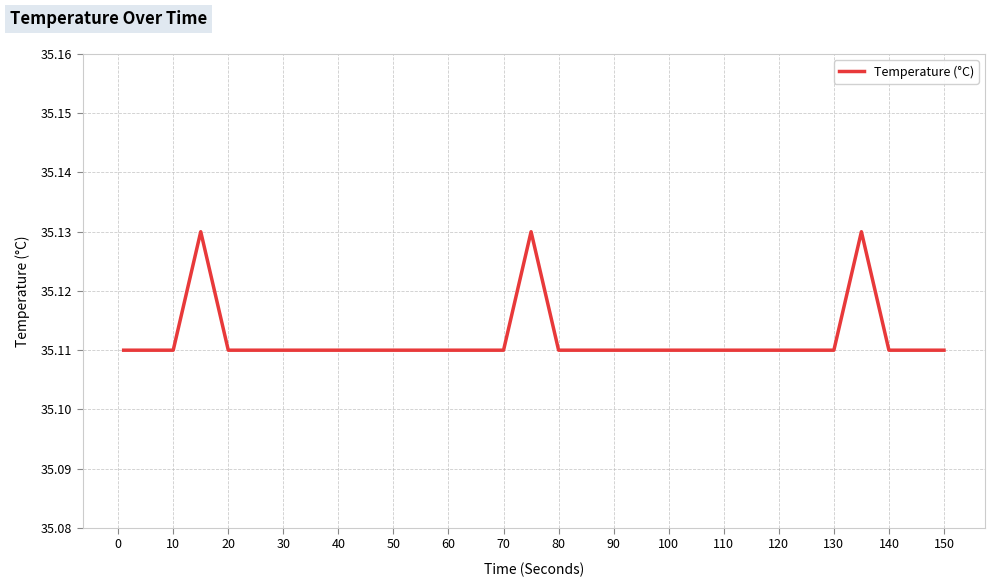

What is the value of the 9th point from the left?

35.1